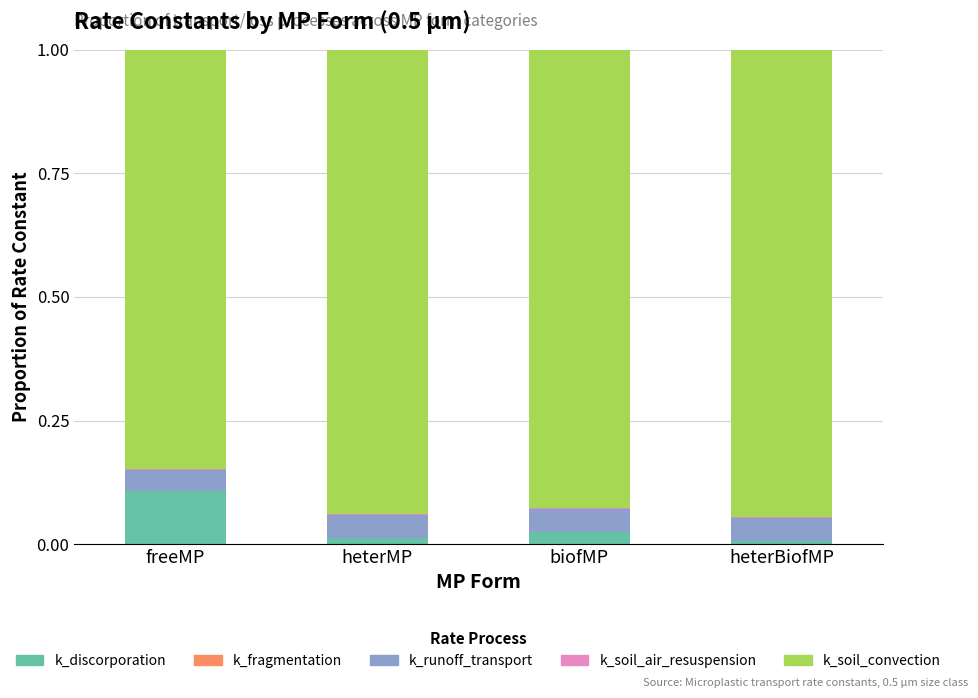

Are the bars grouped side by side (vs. stacked)?

No